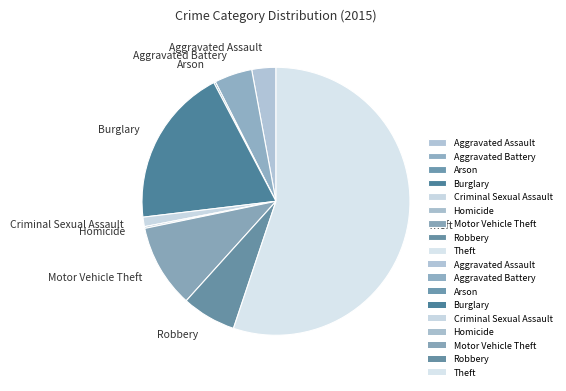

Which category has the biggest portion of the pie?

Theft